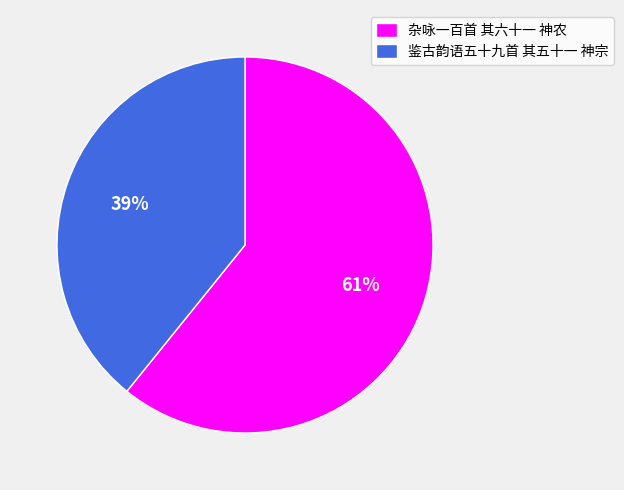

Which slice represents more than half of the pie?

杂咏一百首 其六十一 神农